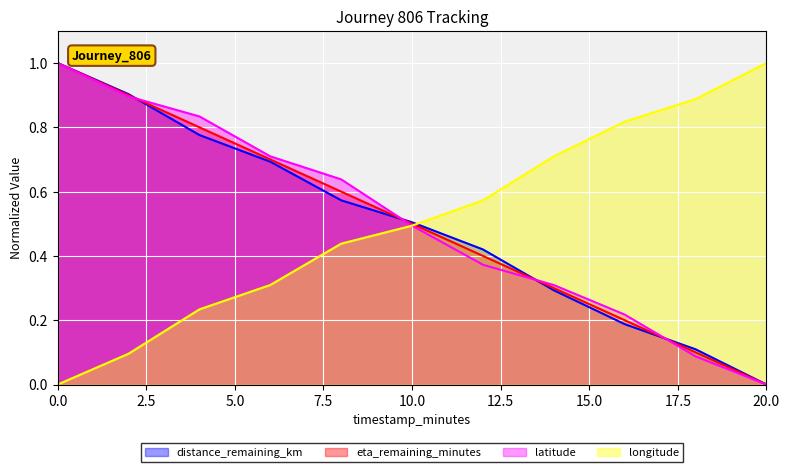

What is the difference between the highest and lowest values at 0.0?

1.0